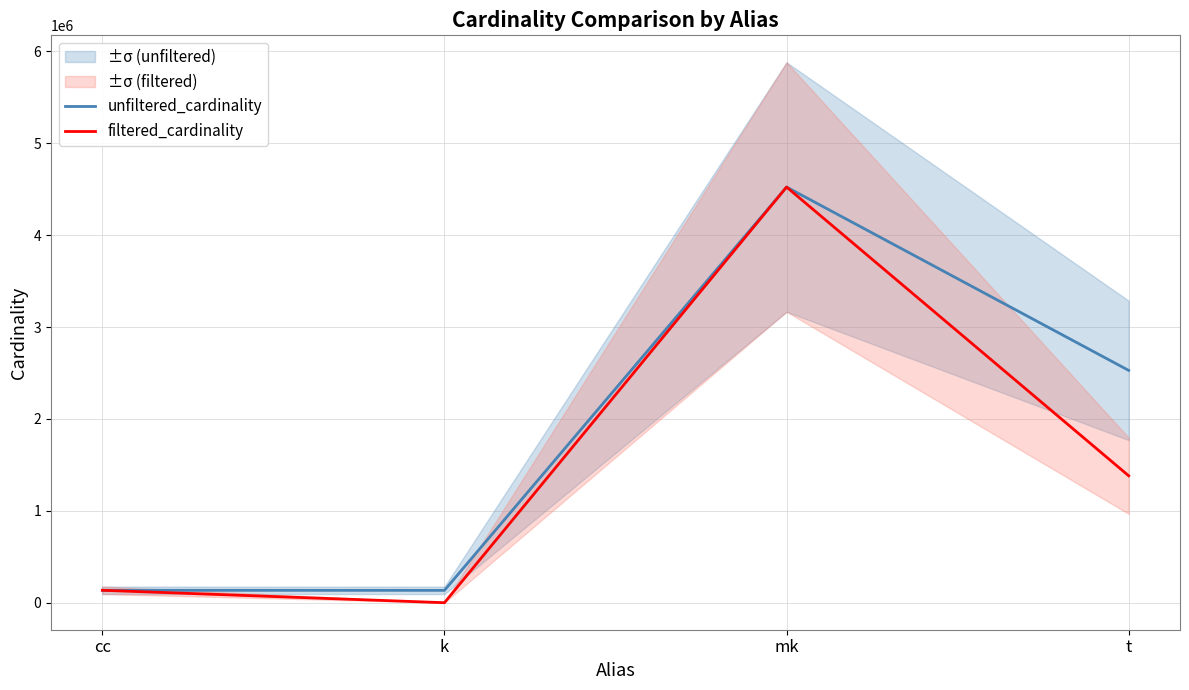

At which category is the sum across all series the highest?

mk